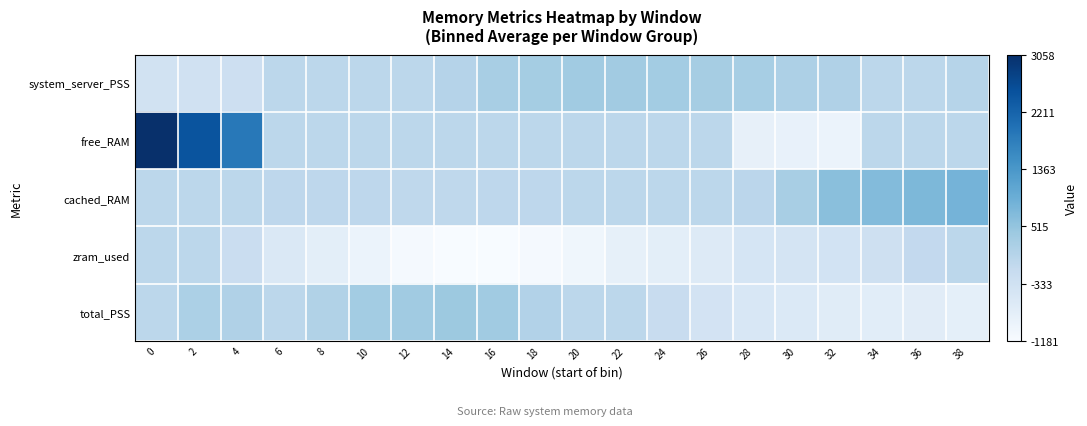

What is the difference between the highest and lowest values at 2?

2802.2